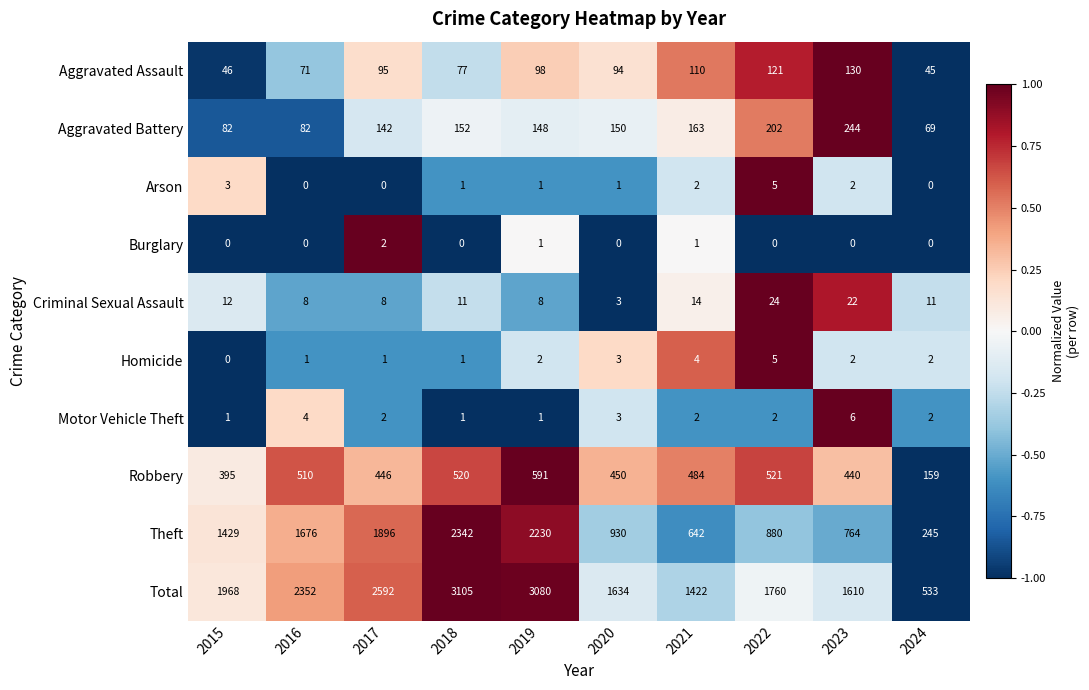

Where does the Aggravated Battery series first go above 150?

2018